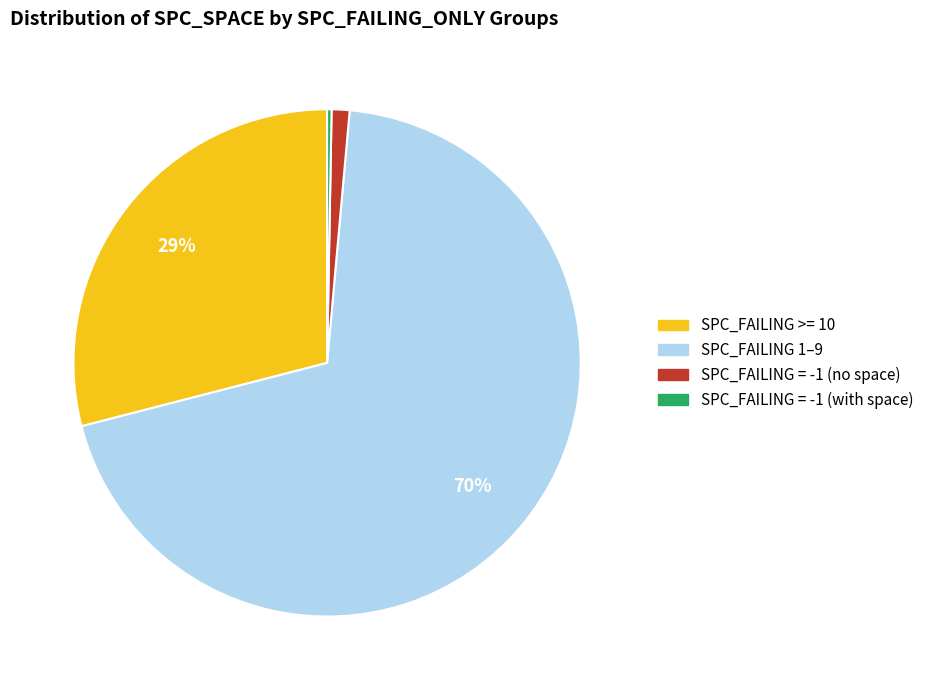

Is there a majority slice in this chart?

Yes